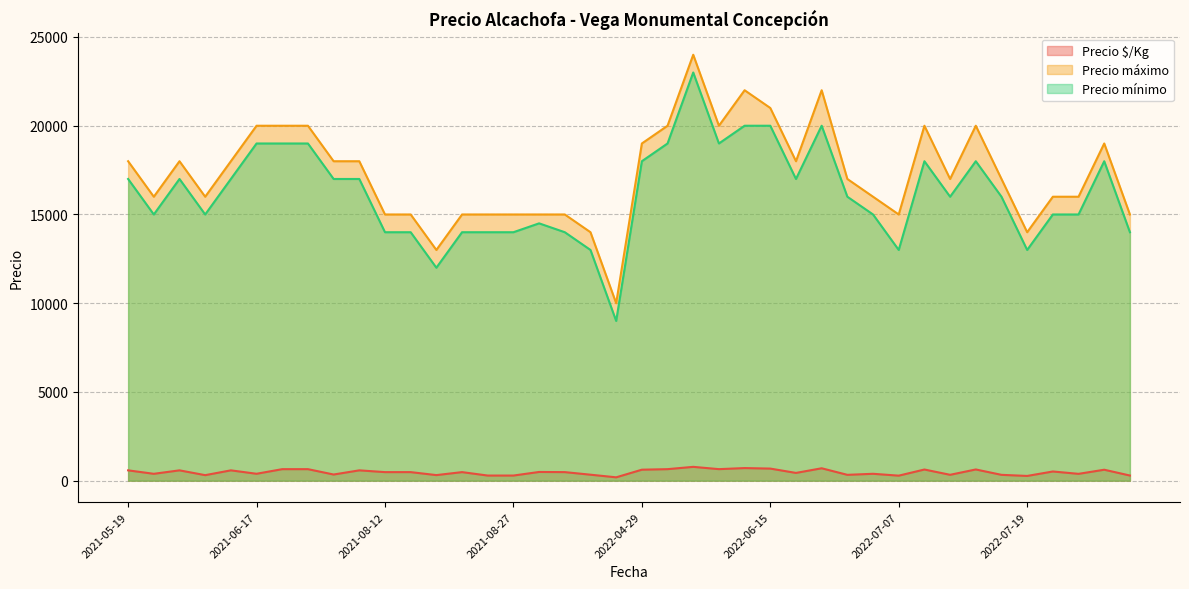

True or false: Precio $/Kg and Precio máximo intersect in this chart.

False